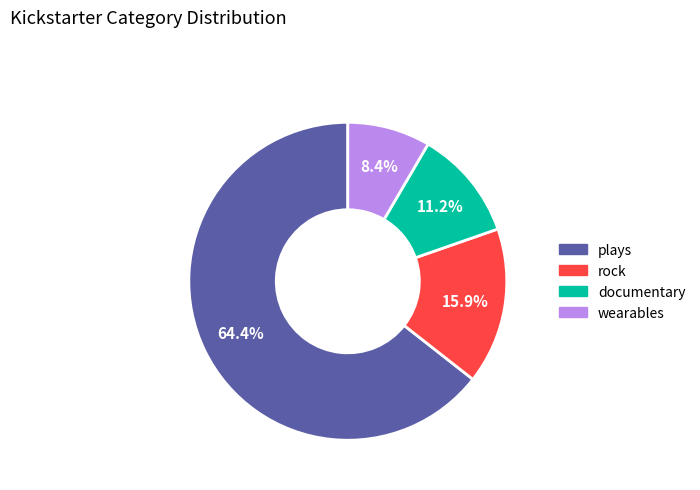

Is there any slice that represents more than half of the pie?

Yes